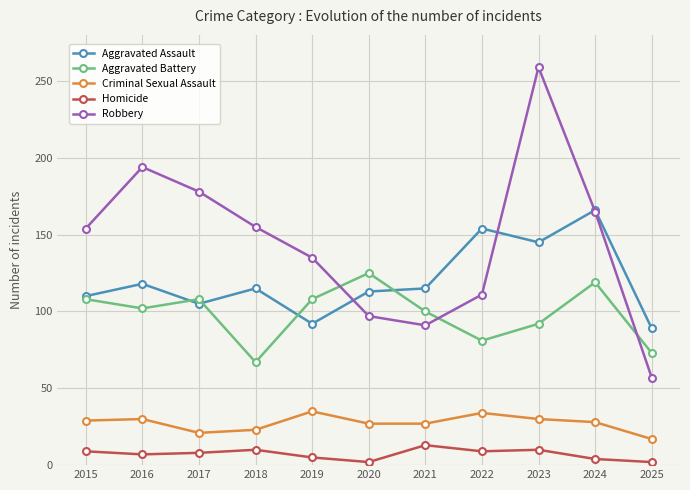

True or false: Aggravated Battery and Homicide cross at least once.

False